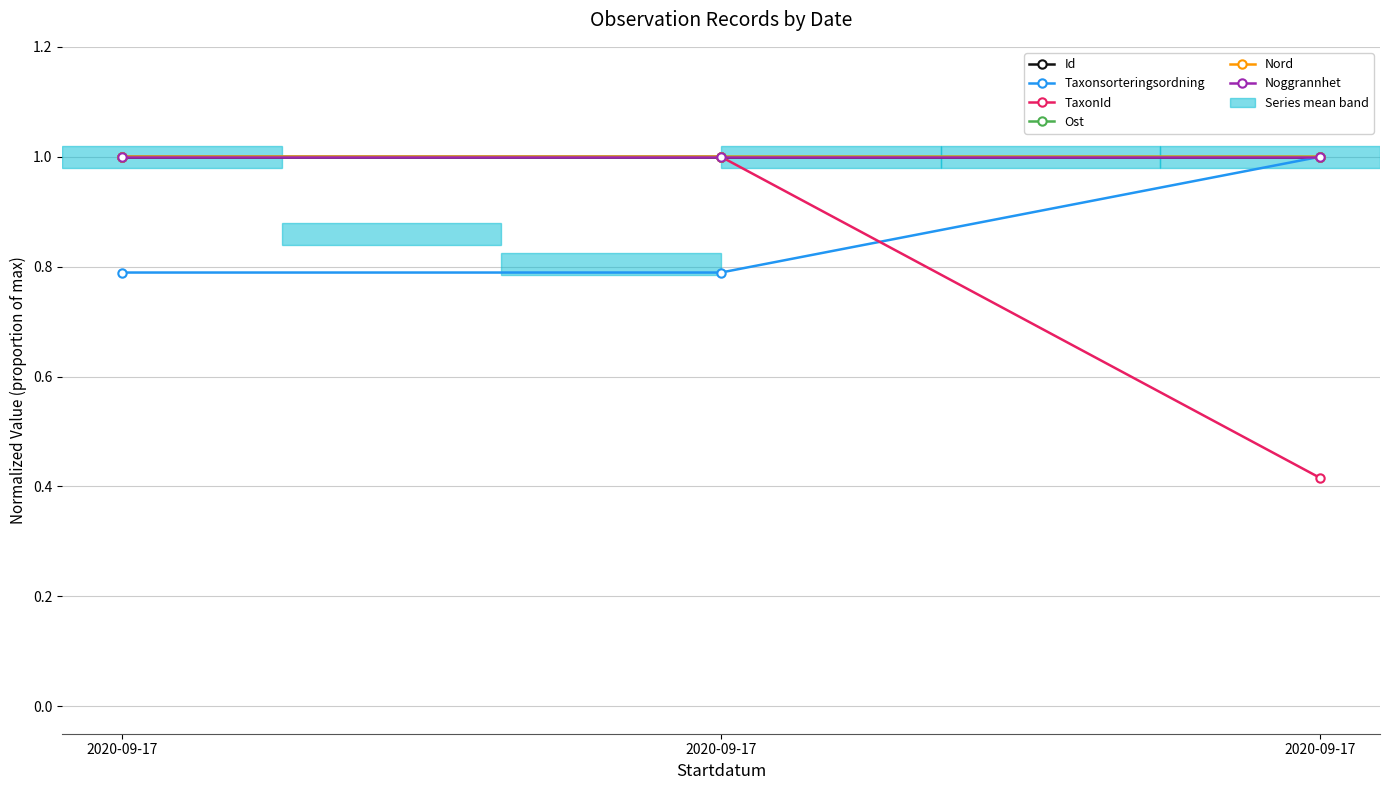

Reading left to right, transcribe all the data shown in this chart.

Id: 1.0	1.0	1.0
Taxonsorteringsordning: 0.8	0.8	1.0
TaxonId: 1.0	1.0	0.4
Ost: 1.0	1.0	1.0
Nord: 1.0	1.0	1.0
Noggrannhet: 1.0	1.0	1.0